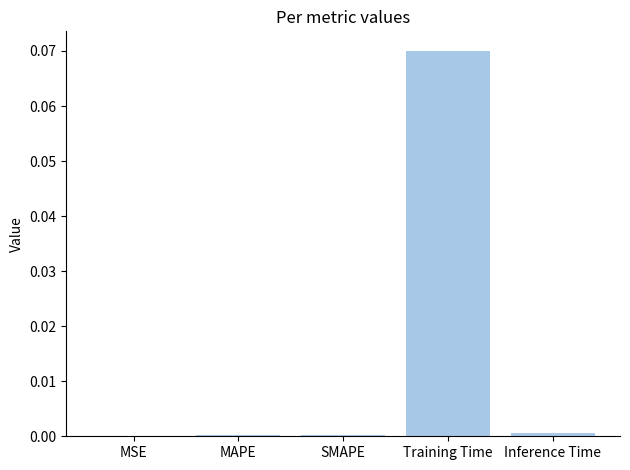

True or false: the data shows 0.0 at MSE.

True